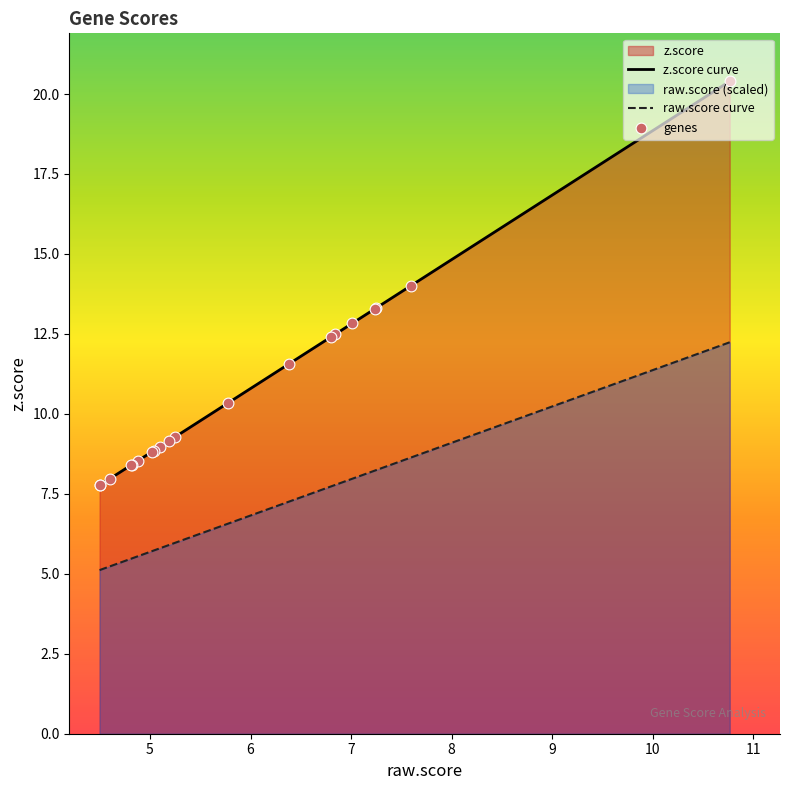

What is the difference between the maximum and minimum values in the z.score curve series?

12.6